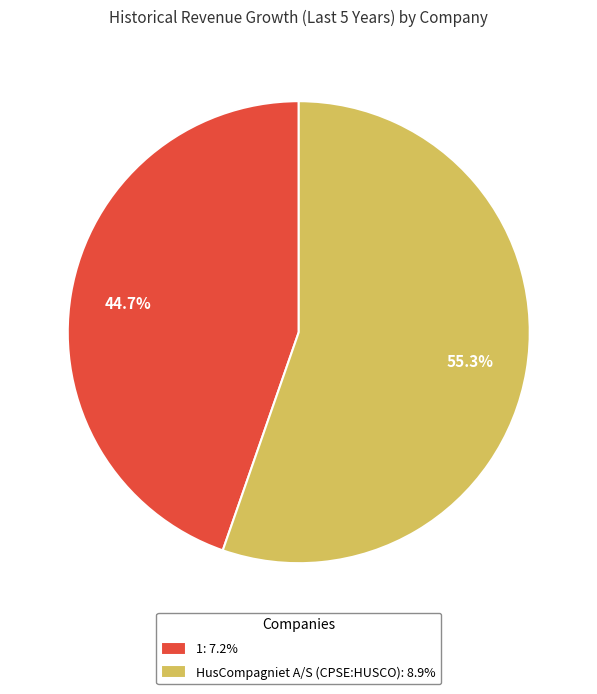

To the nearest percent, what is the combined percentage of 1 and HusCompagniet A/S (CPSE:HUSCO)?

100%